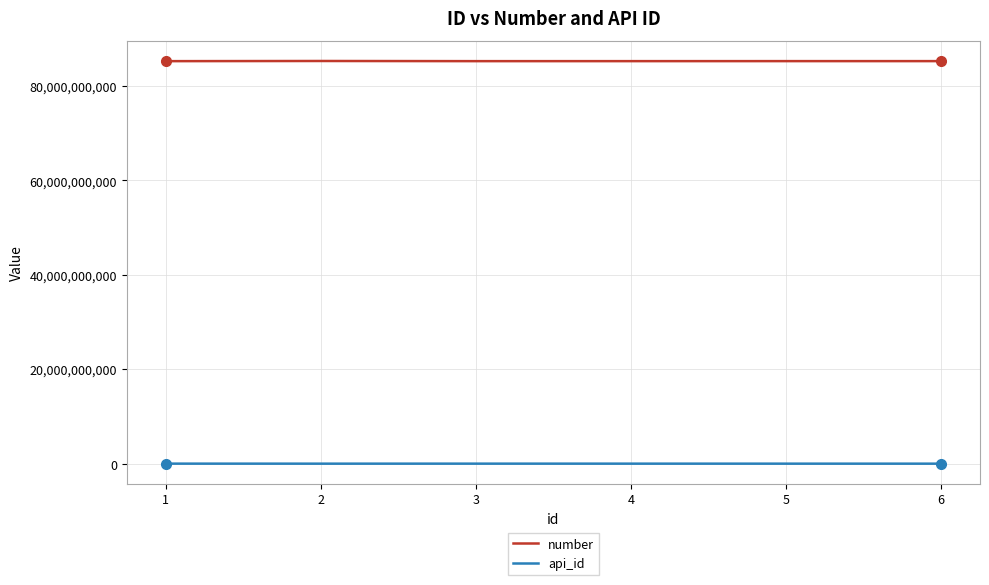

Is it true that number equals 42497688088 at 2?

False